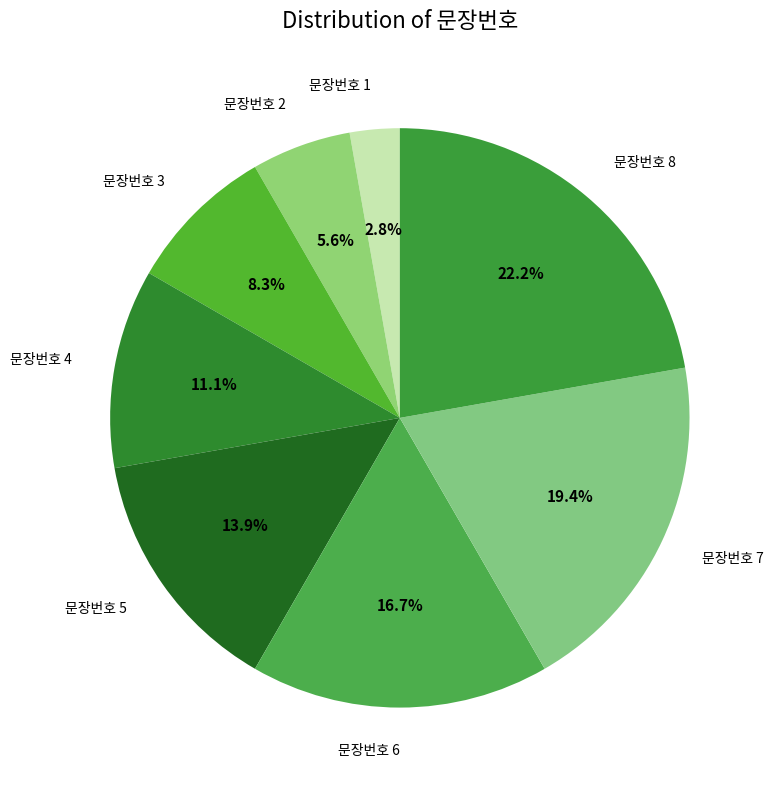

What percentage do 문장번호 5 and 문장번호 4 together represent?

25.0%